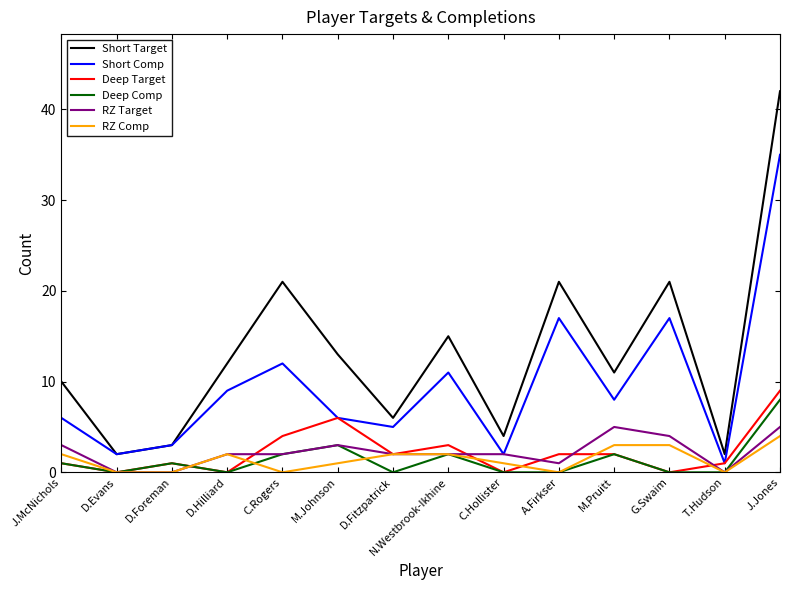

Reading right to left, transcribe all the data shown in this chart.

Short Target: J.Jones=42	T.Hudson=2	G.Swaim=21	M.Pruitt=11	A.Firkser=21	C.Hollister=4	N.Westbrook-Ikhine=15	D.Fitzpatrick=6	M.Johnson=13	C.Rogers=21	D.Hilliard=12	D.Foreman=3	D.Evans=2	J.McNichols=10
Short Comp: J.Jones=35	T.Hudson=1	G.Swaim=17	M.Pruitt=8	A.Firkser=17	C.Hollister=2	N.Westbrook-Ikhine=11	D.Fitzpatrick=5	M.Johnson=6	C.Rogers=12	D.Hilliard=9	D.Foreman=3	D.Evans=2	J.McNichols=6
Deep Target: J.Jones=9	T.Hudson=1	G.Swaim=0	M.Pruitt=2	A.Firkser=2	C.Hollister=0	N.Westbrook-Ikhine=3	D.Fitzpatrick=2	M.Johnson=6	C.Rogers=4	D.Hilliard=0	D.Foreman=1	D.Evans=0	J.McNichols=1
Deep Comp: J.Jones=8	T.Hudson=0	G.Swaim=0	M.Pruitt=2	A.Firkser=0	C.Hollister=0	N.Westbrook-Ikhine=2	D.Fitzpatrick=0	M.Johnson=3	C.Rogers=2	D.Hilliard=0	D.Foreman=1	D.Evans=0	J.McNichols=1
RZ Target: J.Jones=5	T.Hudson=0	G.Swaim=4	M.Pruitt=5	A.Firkser=1	C.Hollister=2	N.Westbrook-Ikhine=2	D.Fitzpatrick=2	M.Johnson=3	C.Rogers=2	D.Hilliard=2	D.Foreman=0	D.Evans=0	J.McNichols=3
RZ Comp: J.Jones=4	T.Hudson=0	G.Swaim=3	M.Pruitt=3	A.Firkser=0	C.Hollister=1	N.Westbrook-Ikhine=2	D.Fitzpatrick=2	M.Johnson=1	C.Rogers=0	D.Hilliard=2	D.Foreman=0	D.Evans=0	J.McNichols=2